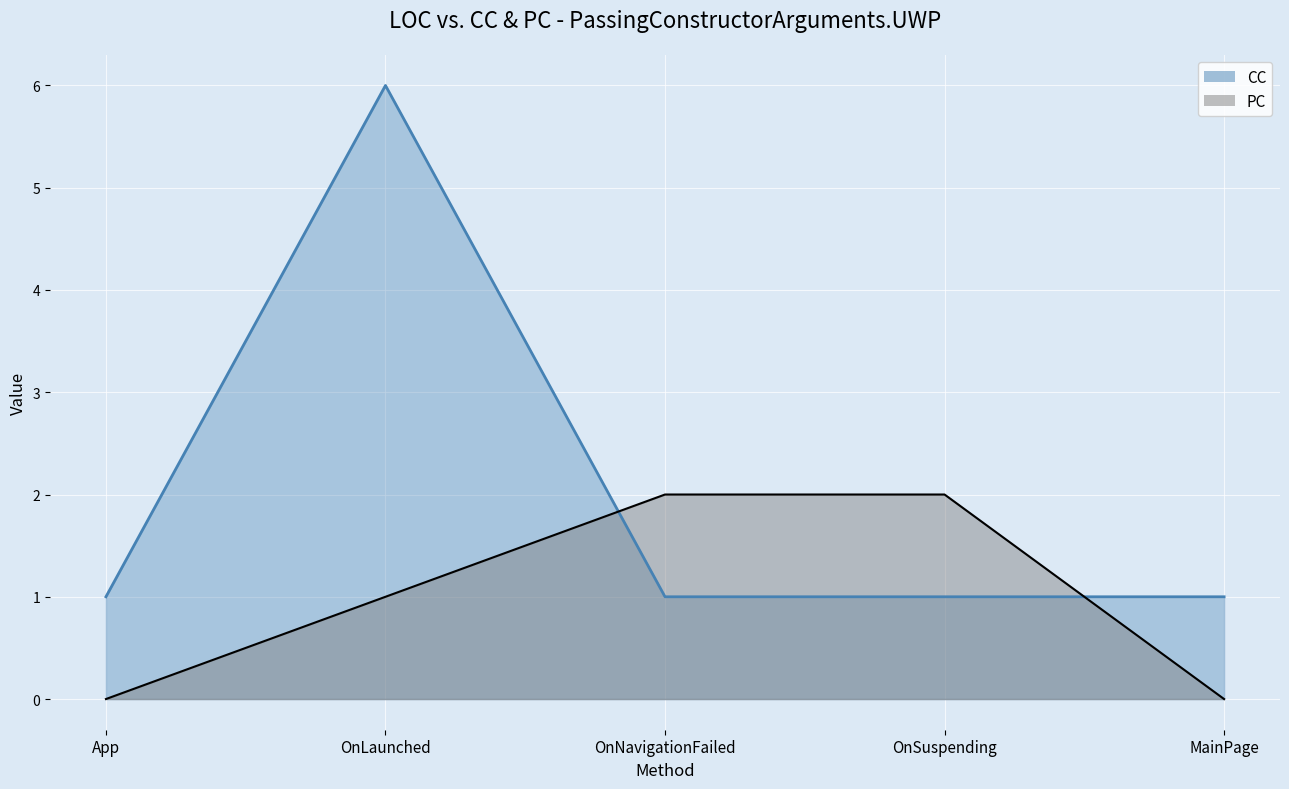

Is it true that CC equals 1 at OnLaunched?

False